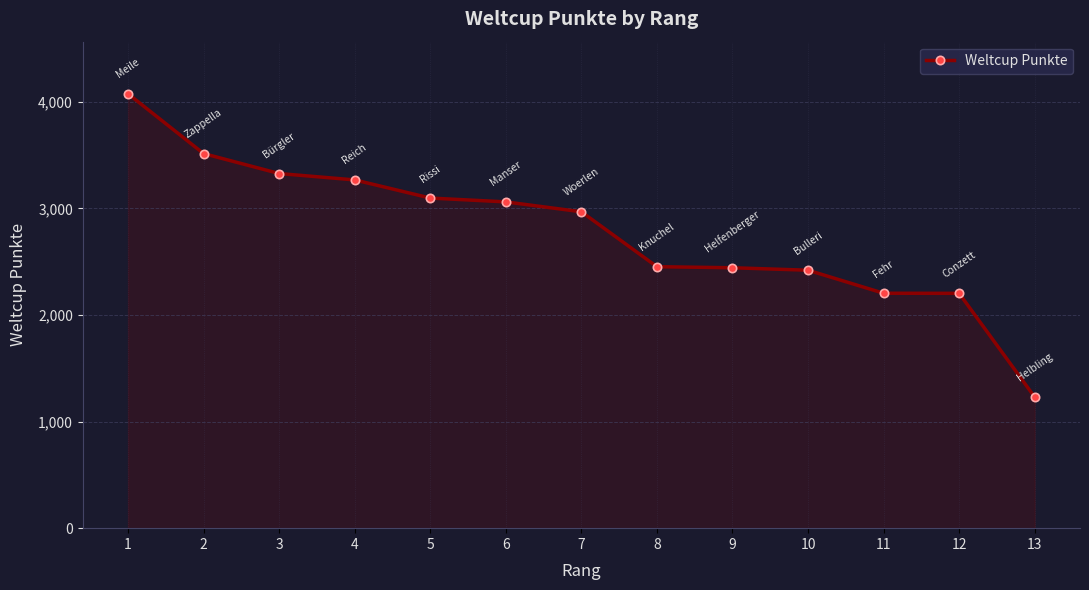

True or false: the data shows 3754 at 12.

False